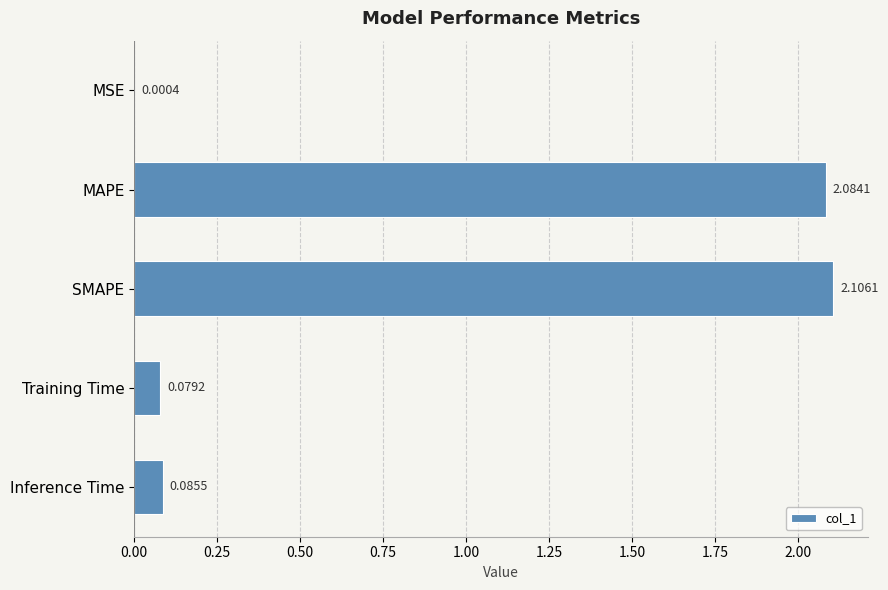

Which category has the highest value across all series?

SMAPE